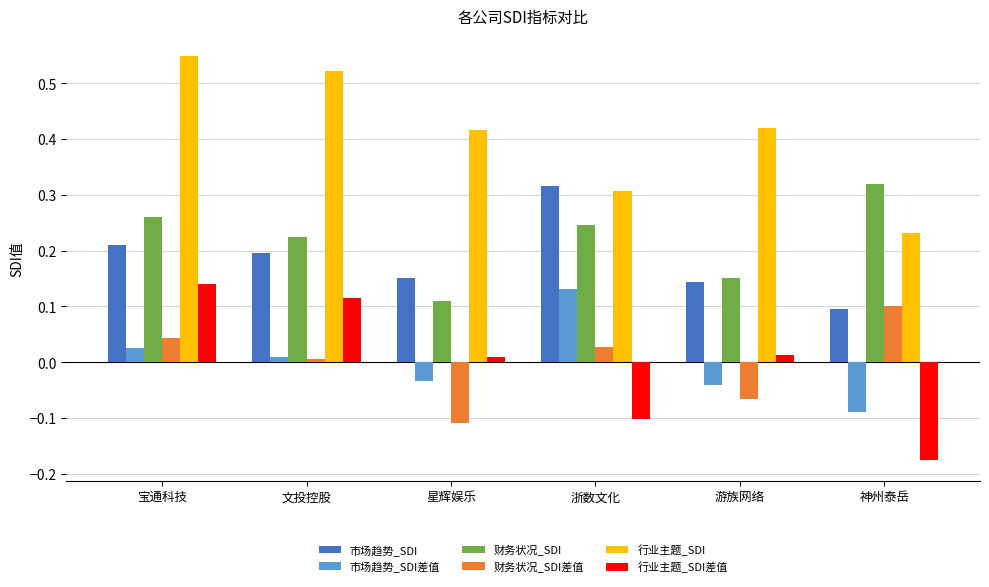

True or false: 财务状况_SDI差值 has a value of 0.0 at 神州泰岳.

False